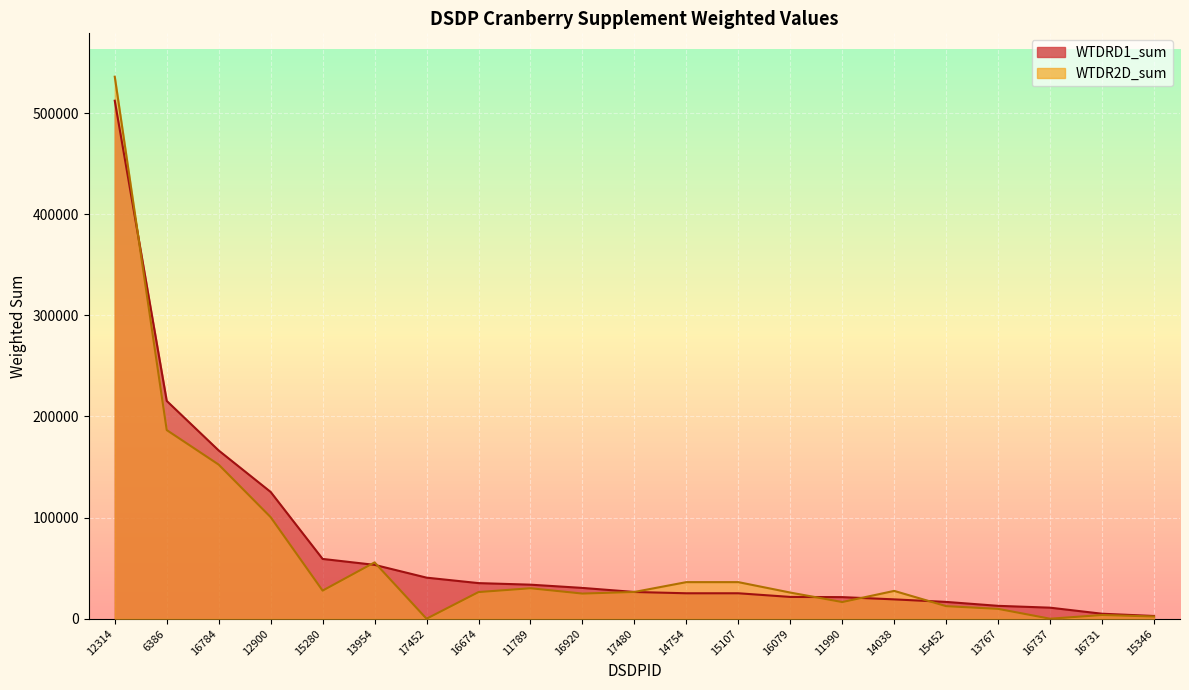

Between 12314 and 11789, which is larger?

12314